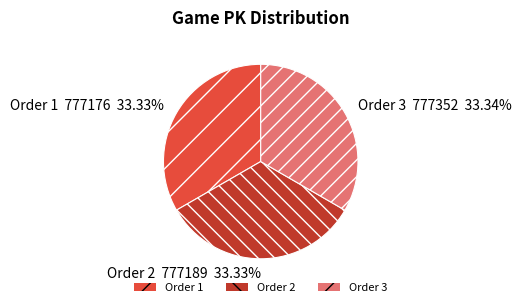

How many segments does this pie chart have?

3